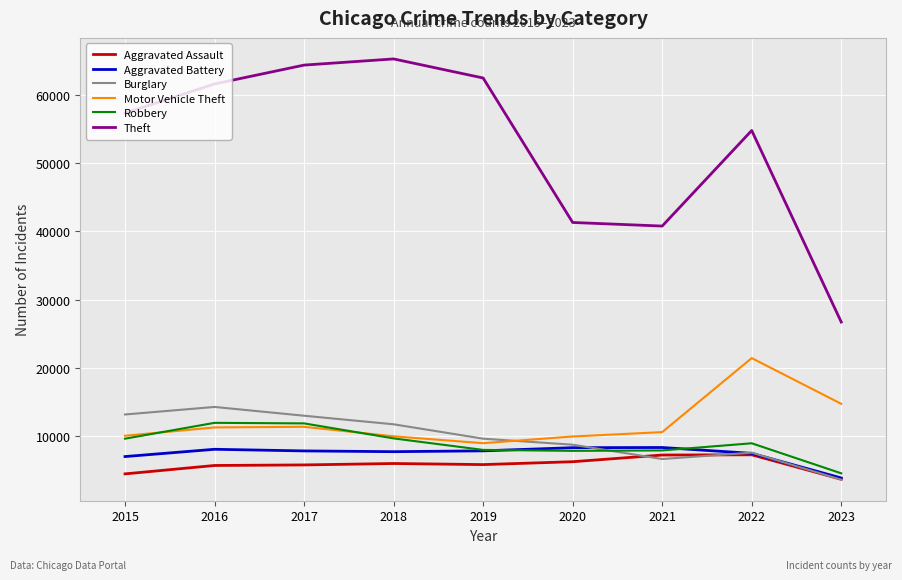

True or false: Theft has a value of 92225 at 2017.

False